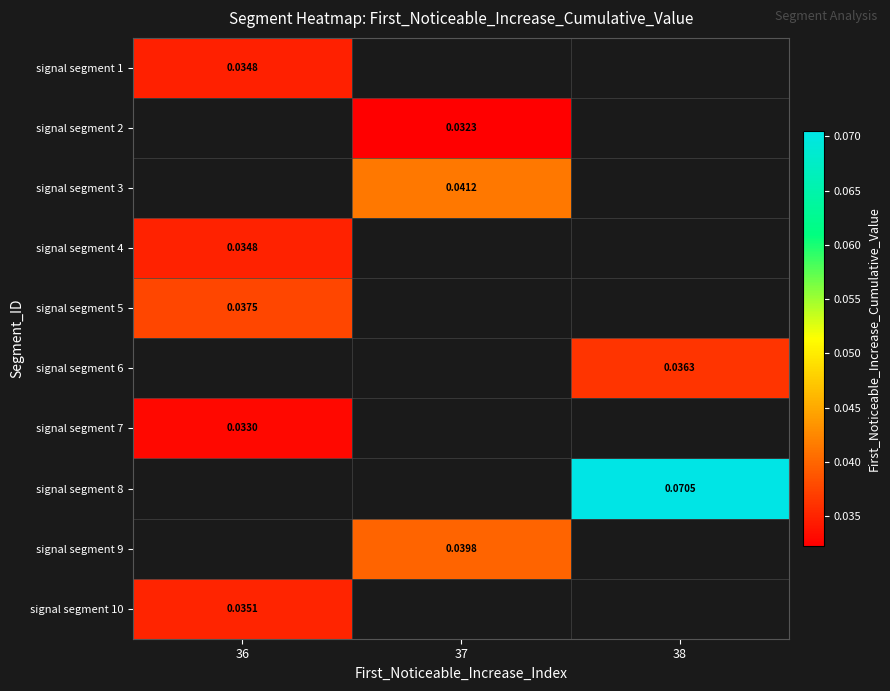

At which label is signal segment 4 closest to 0?

36